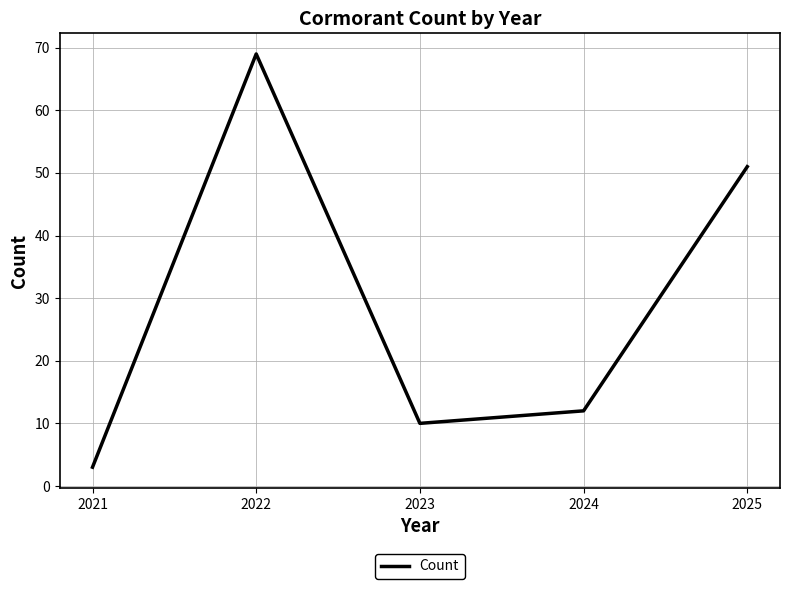

True or false: the data shows 10 at 2023.

True